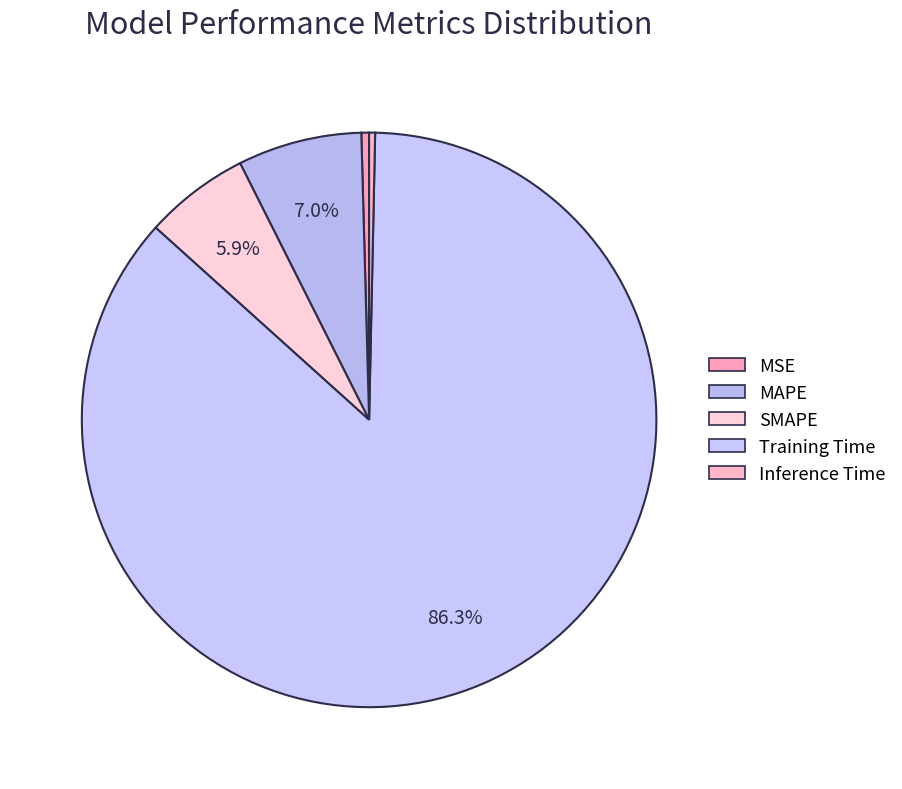

What portion of the pie excludes MSE?

99.6%